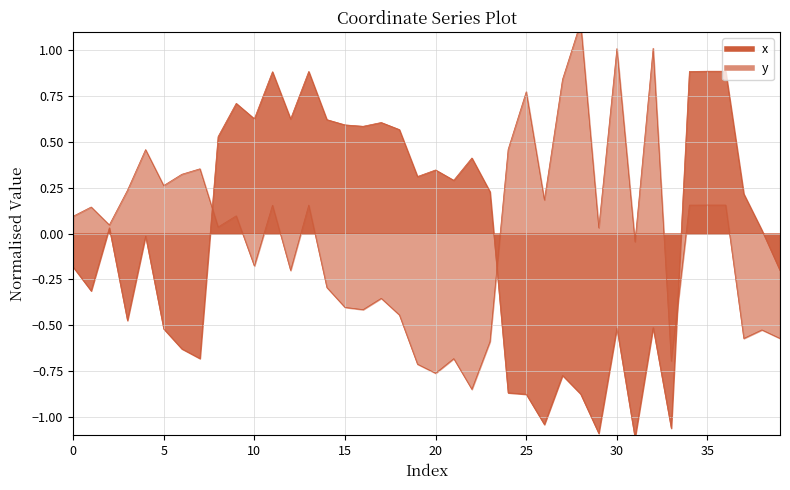

How many values in the x series are below 0?

18